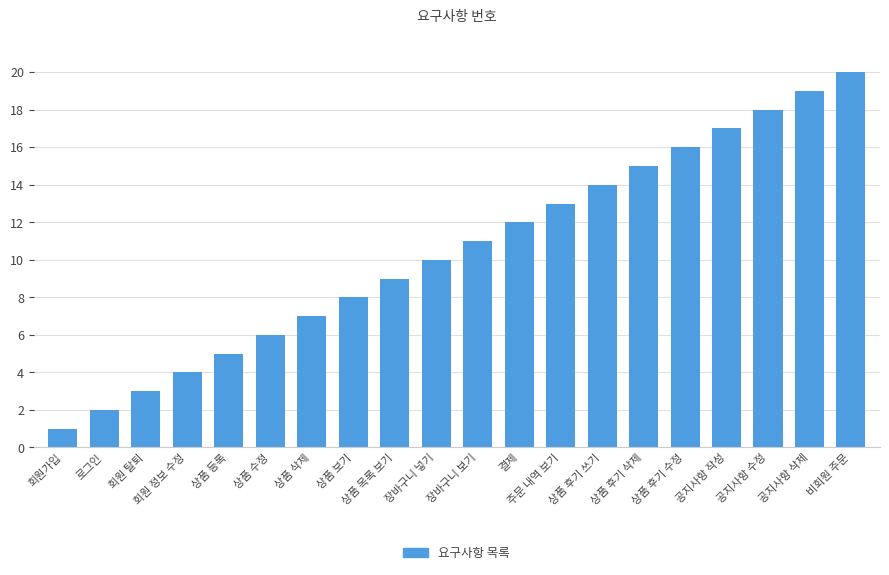

What is the change in value from 상품 후기 쓰기 to 상품 후기 삭제?

+1